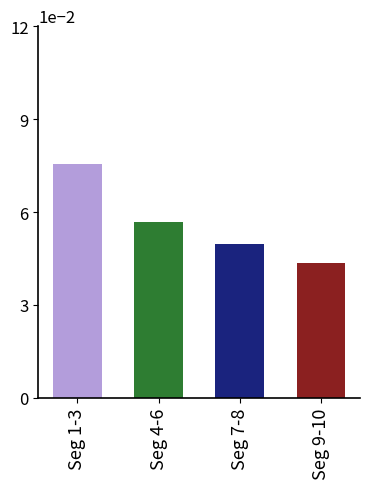

List the labels in order of value, largest first.

Seg 1-3, Seg 4-6, Seg 7-8, Seg 9-10